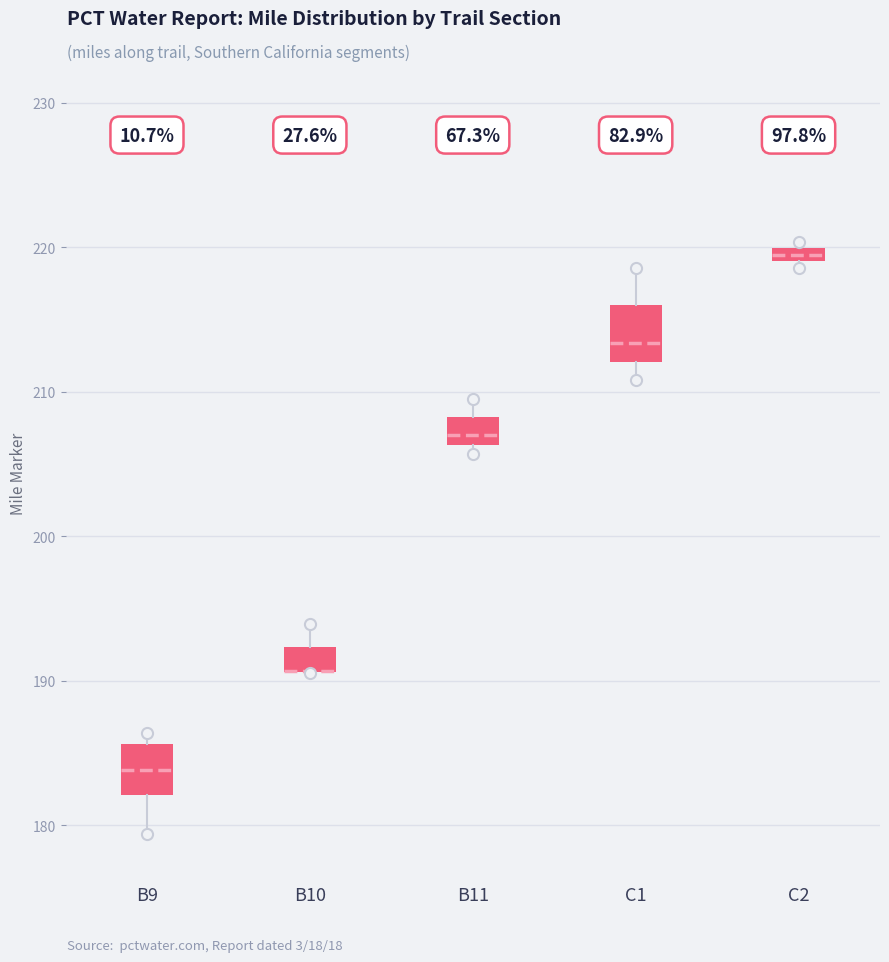

Where is the lower edge of the box for B11 on the y-axis? The values are not printed on the chart, so give them approximately, as read against the axis.

206